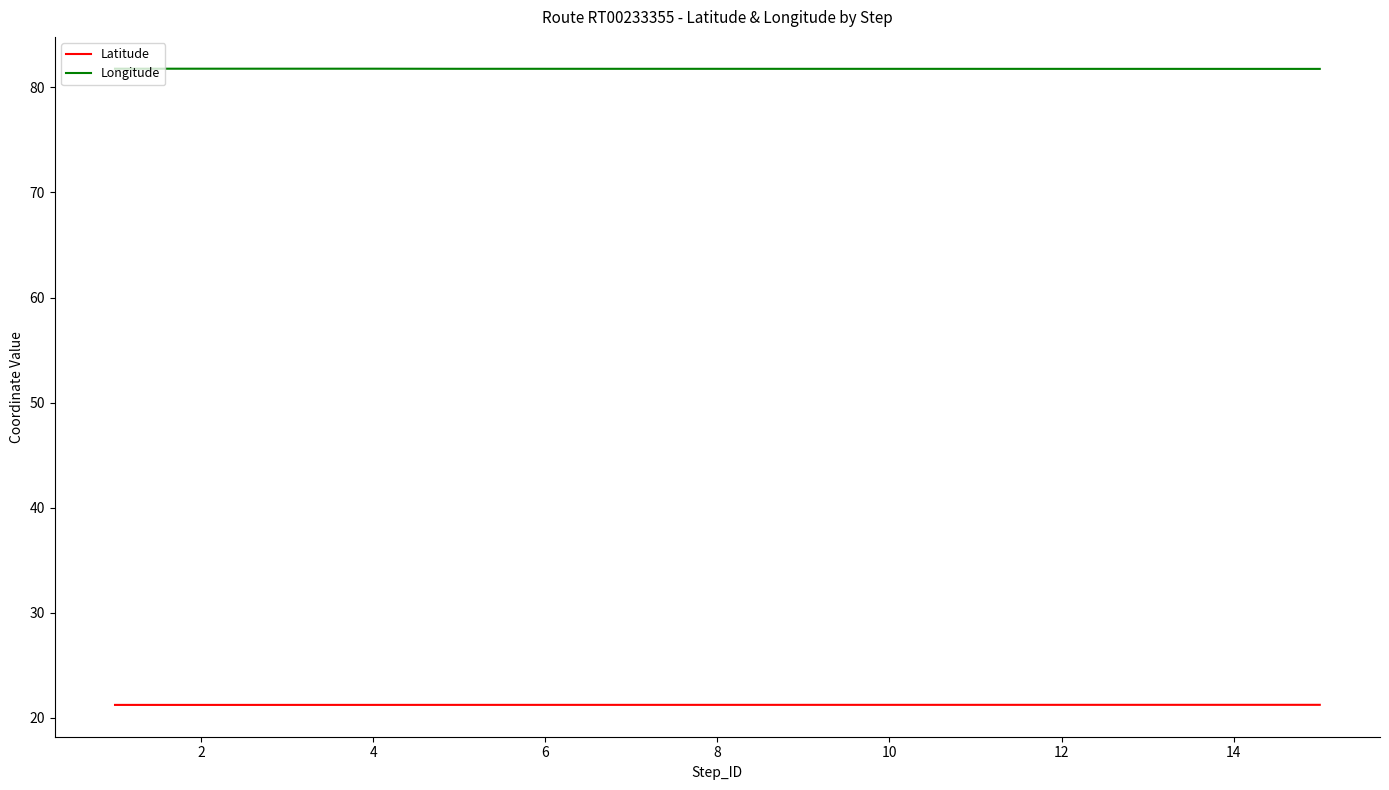

Which series has the largest total across all categories?

Longitude